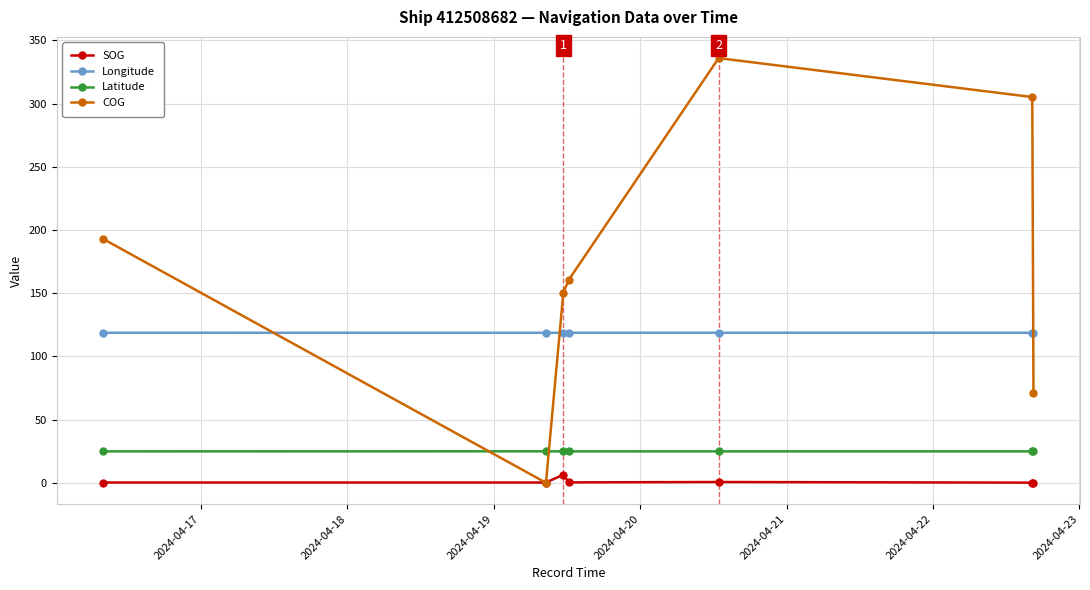

List the series in order of their peak value, highest first.

COG, Longitude, Latitude, SOG